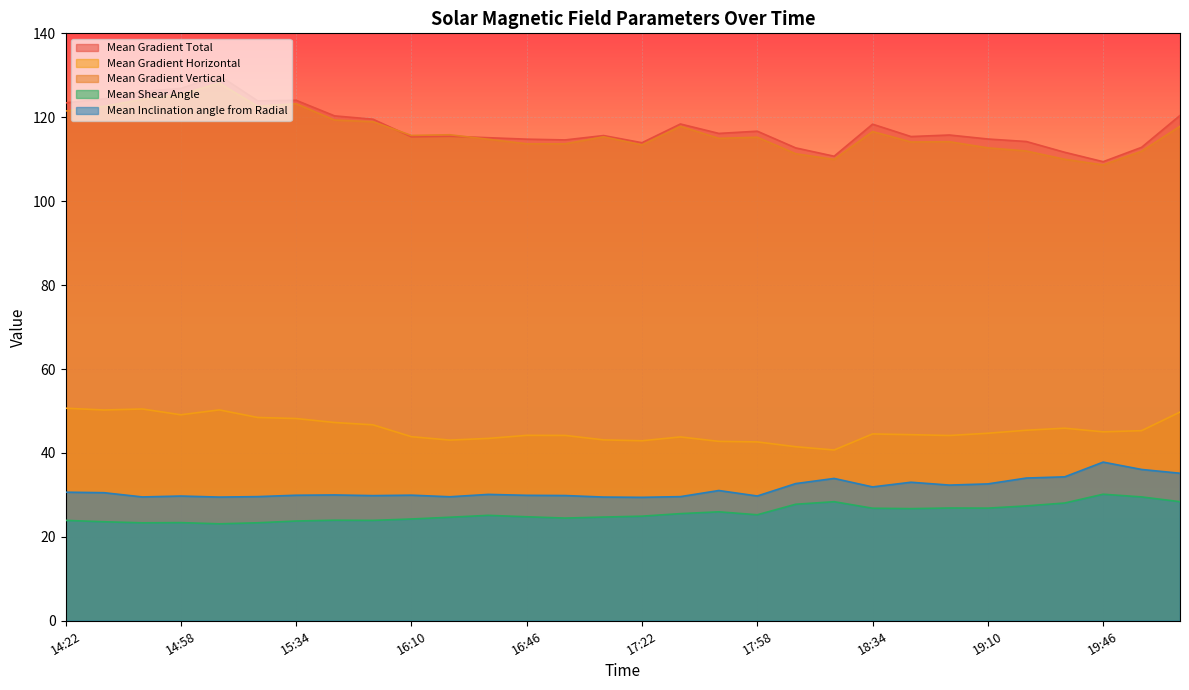

What is the sum of the Mean Gradient Total values at 16:10 and 17:10?

231.0